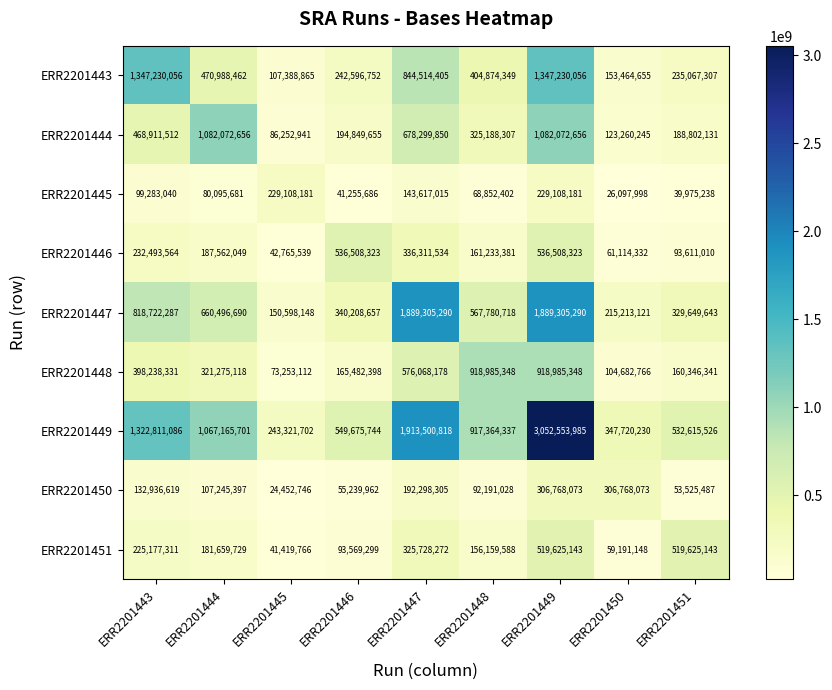

What is the maximum value for ERR2201449?

3052553985